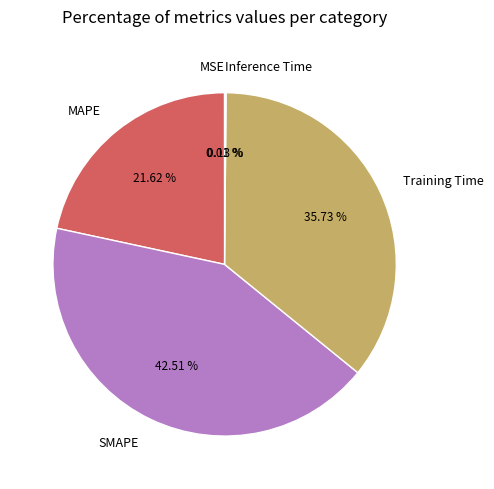

Which category has the biggest portion of the pie?

SMAPE